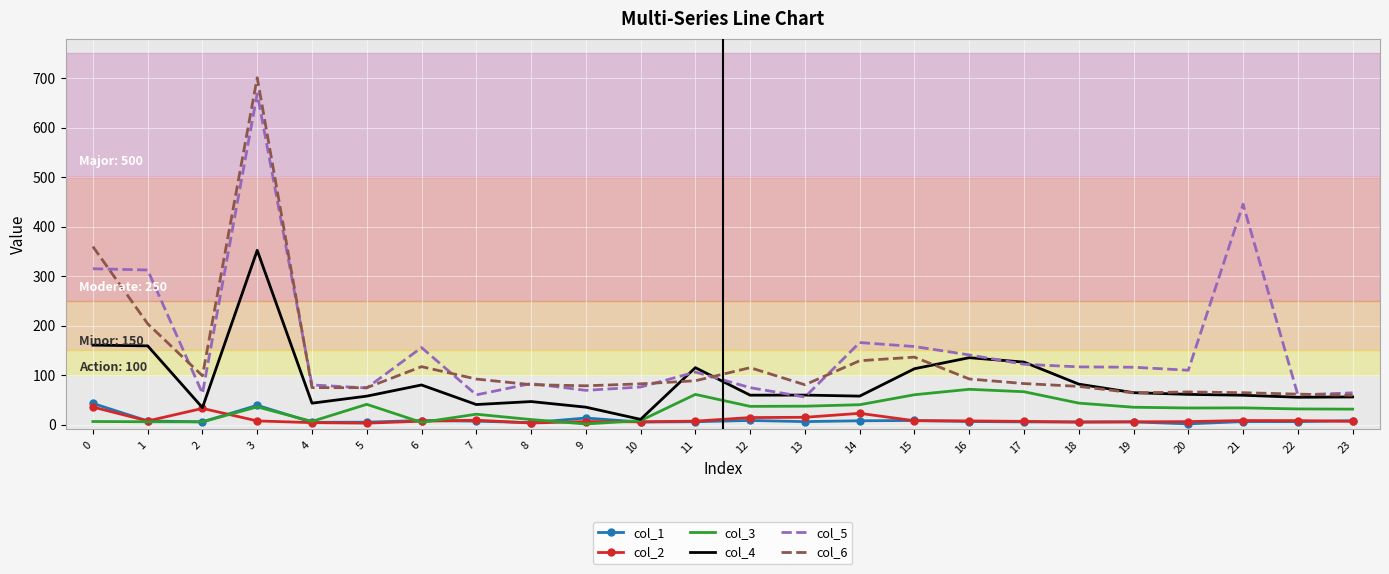

What is the difference between the col_1 values at 17 and 11?

0.4